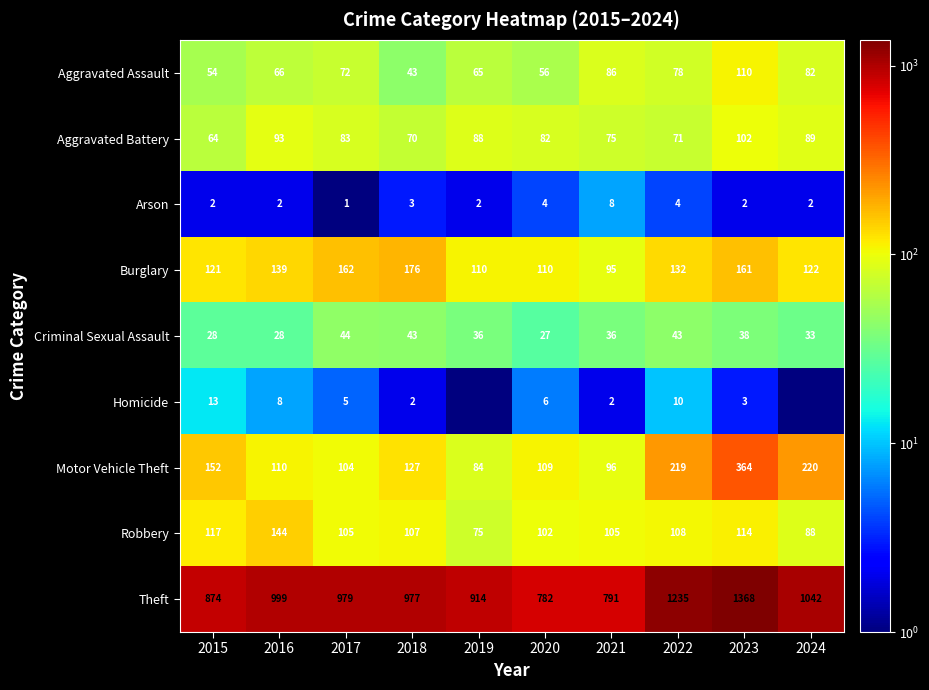

Rank the series at 2015 from highest to lowest value.

Theft, Motor Vehicle Theft, Burglary, Robbery, Aggravated Battery, Aggravated Assault, Criminal Sexual Assault, Homicide, Arson